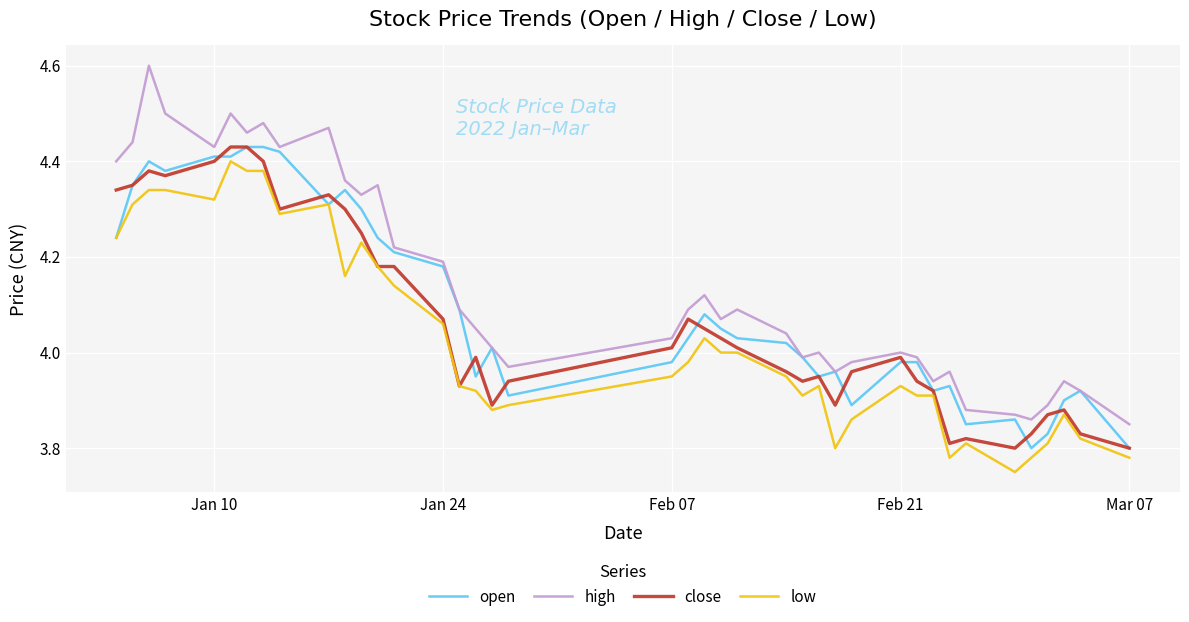

Which series has the largest range (max minus min)?

high